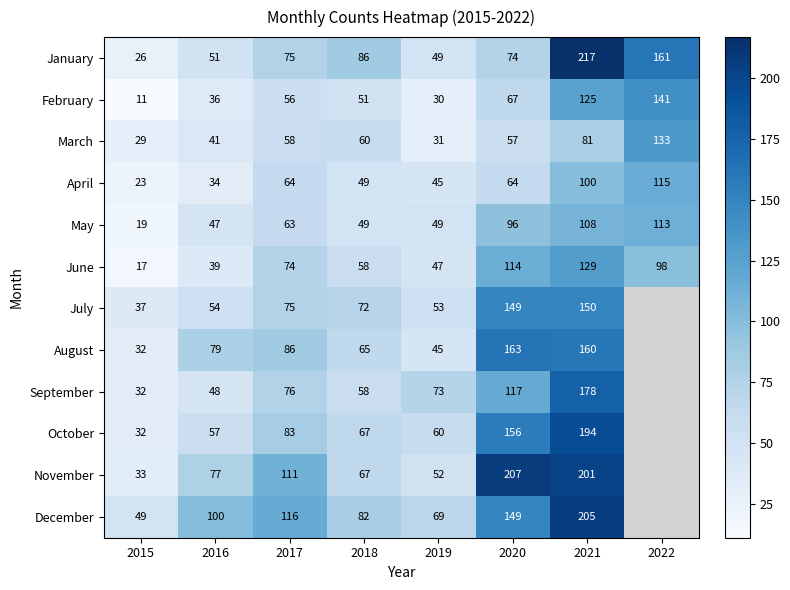

Between 2016 and 2017, which series saw the biggest shift?

June